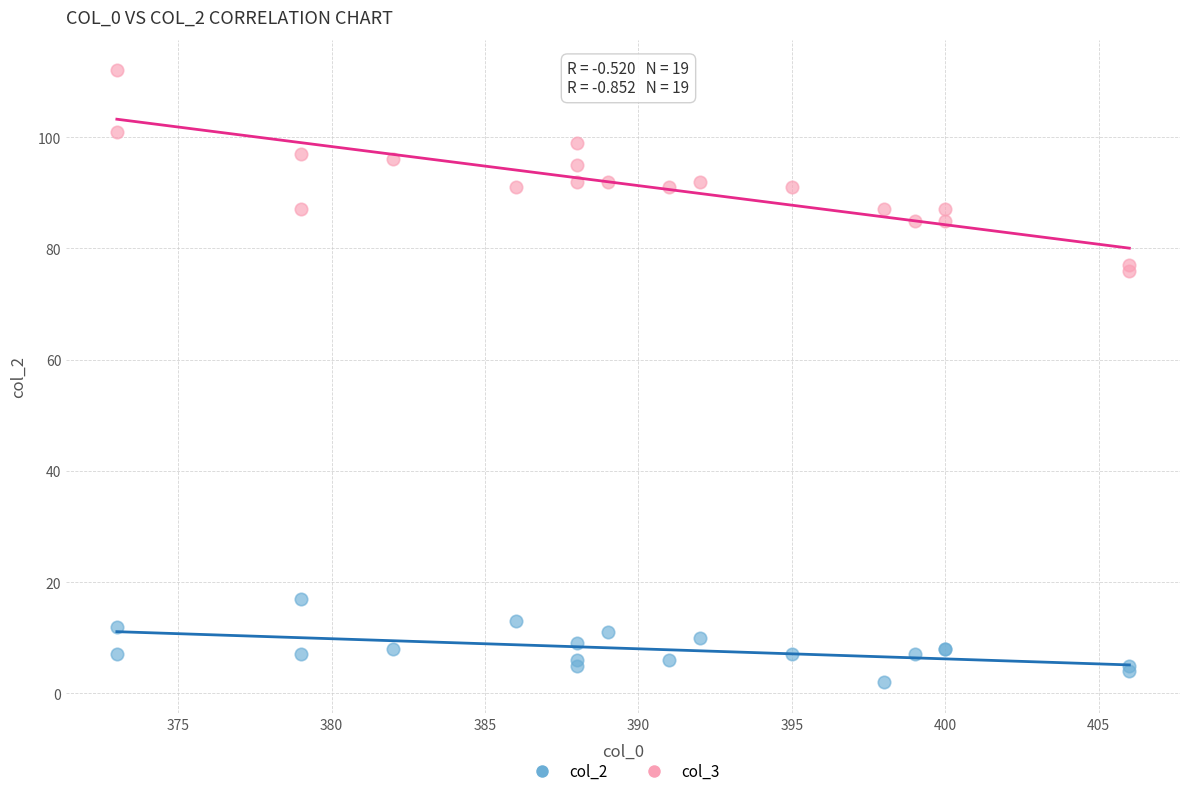

What is the X range (max minus min) for the scatter plot?

33